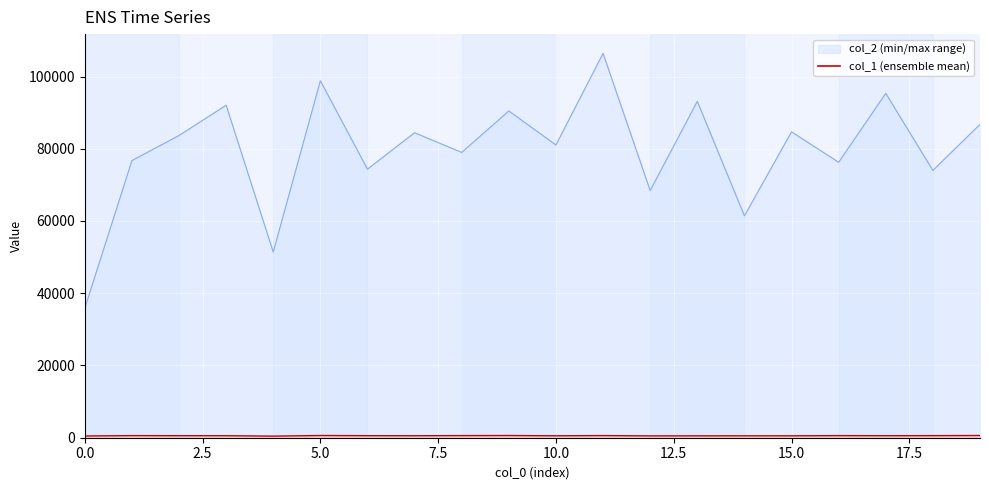

True or false: col_2 and col_1 intersect in this chart.

False